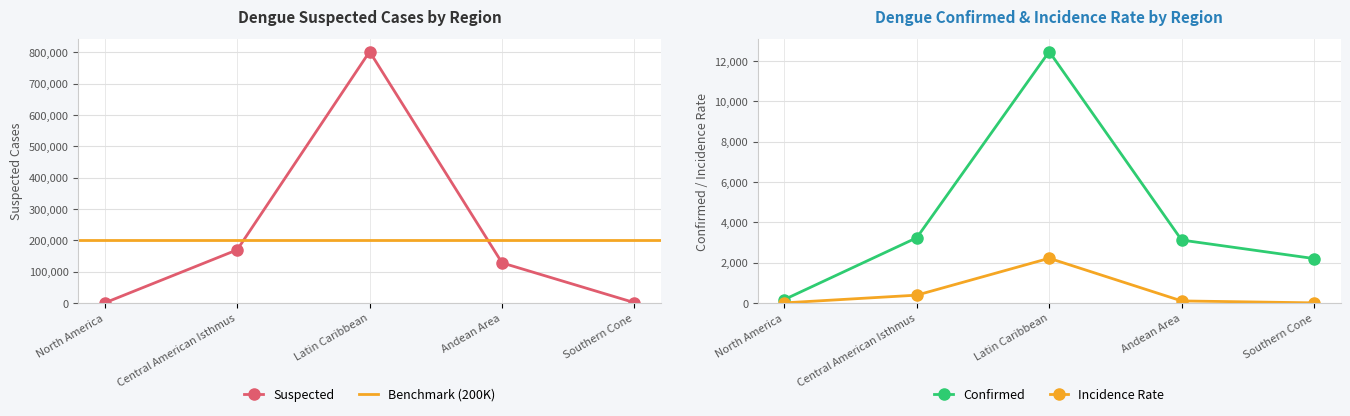

What is the value of the Confirmed point at the 5th from the left?

2197.0